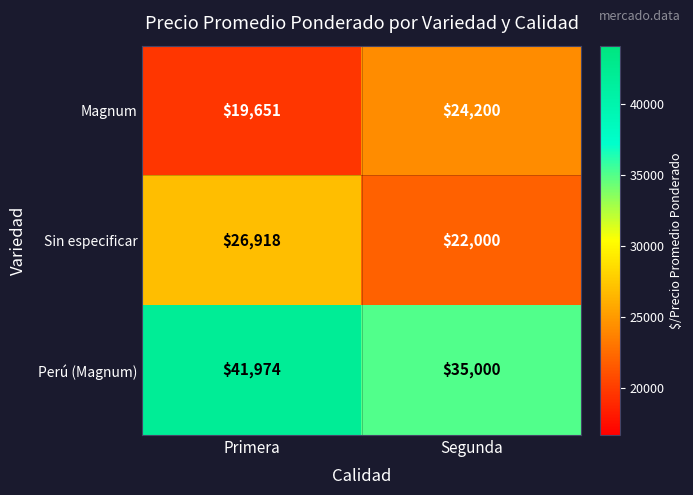

Reading right to left, list all the values displayed in this chart.

Magnum: Segunda=24200	Primera=19651
Sin especificar: Segunda=22000	Primera=26918
Perú (Magnum): Segunda=35000	Primera=41974